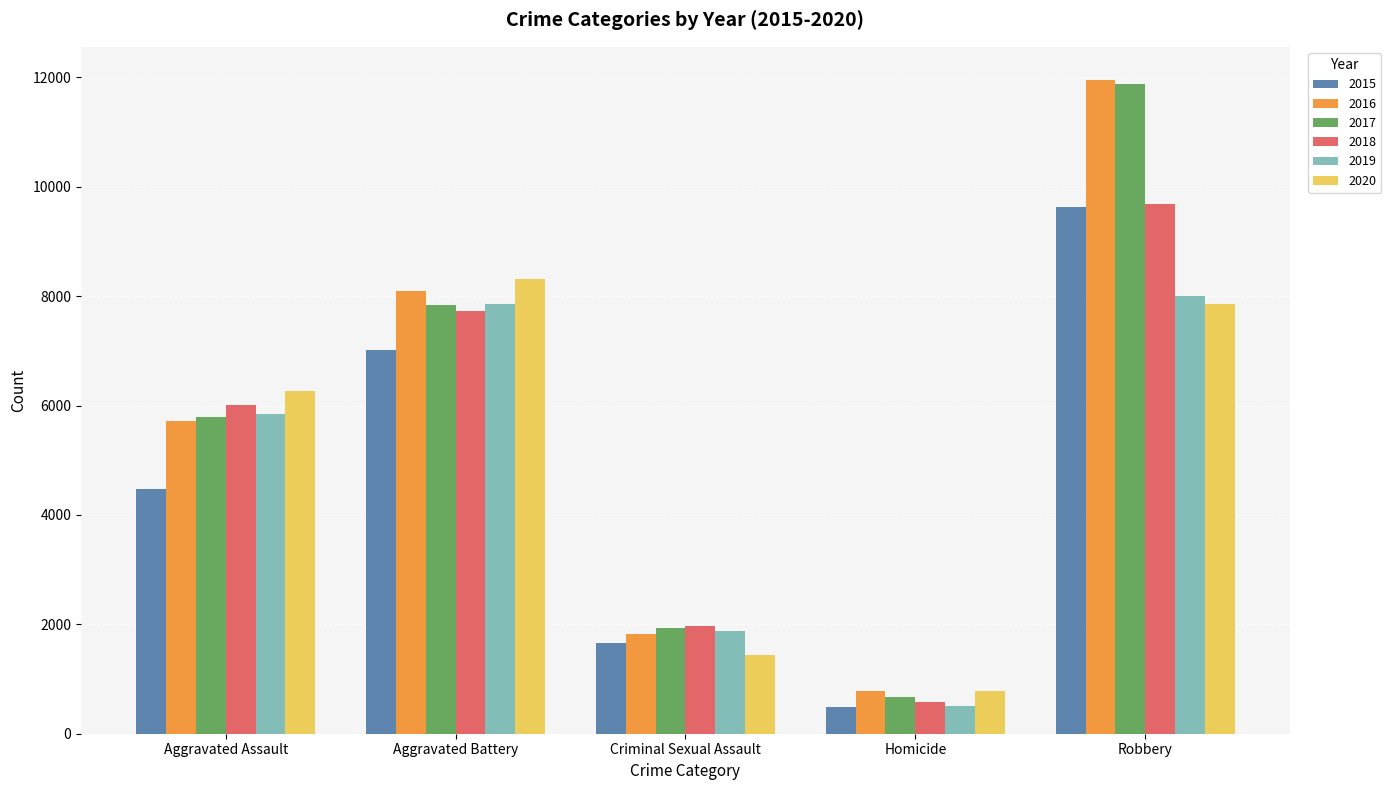

At which label is 2020 closest to 4553?

Aggravated Assault